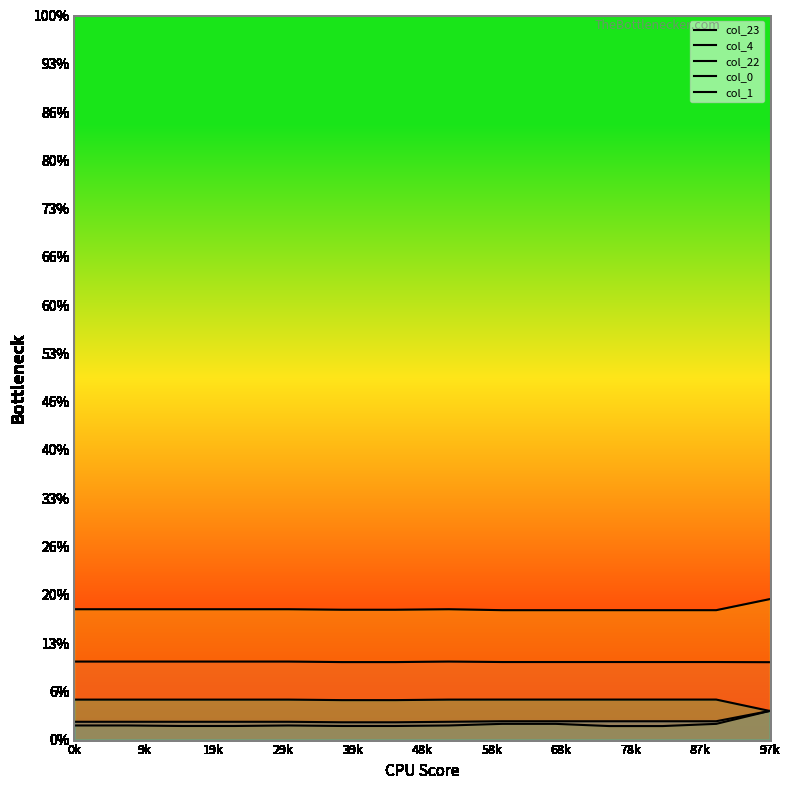

At which category does col_1 reach its first local valley?

9k